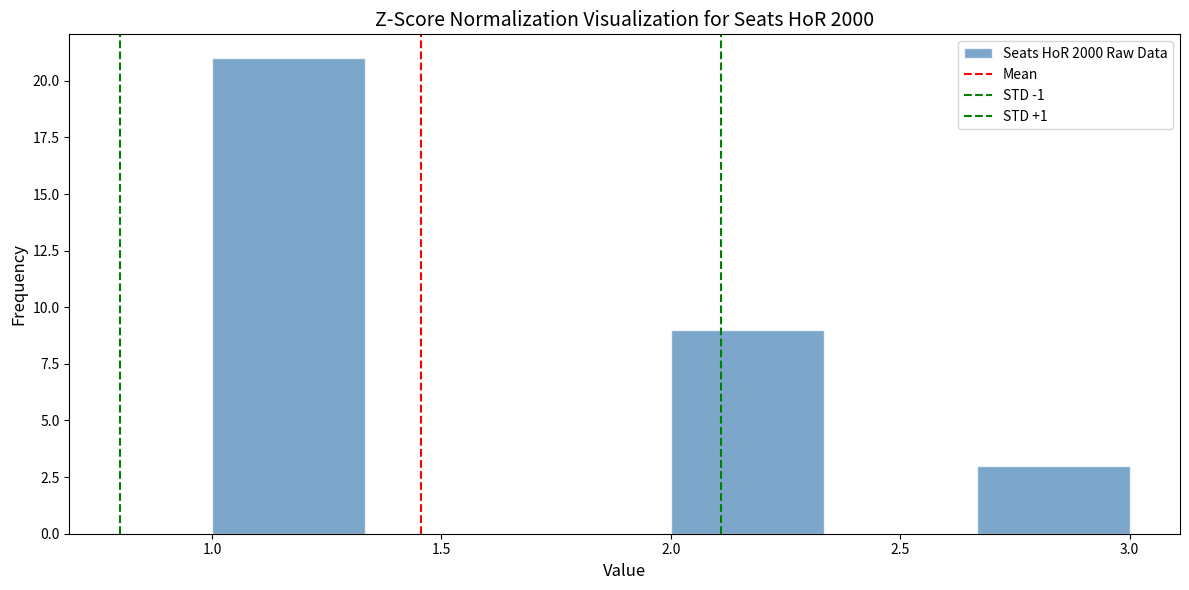

Reading left to right, list every bar in this chart as the range it spans on the x-axis followed by its height. Neither the bar edges nor the heights are printed on the chart, so give them approximately, as read against the axes.

1.00 to 1.35: 21
1.35 to 1.65: 0
1.65 to 2.00: 0
2.00 to 2.35: 9
2.35 to 2.65: 0
2.65 to 3.00: 3